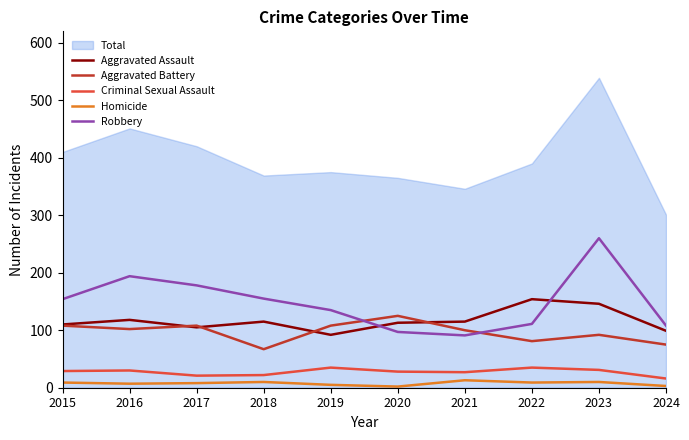

True or false: Homicide and Aggravated Assault intersect in this chart.

False